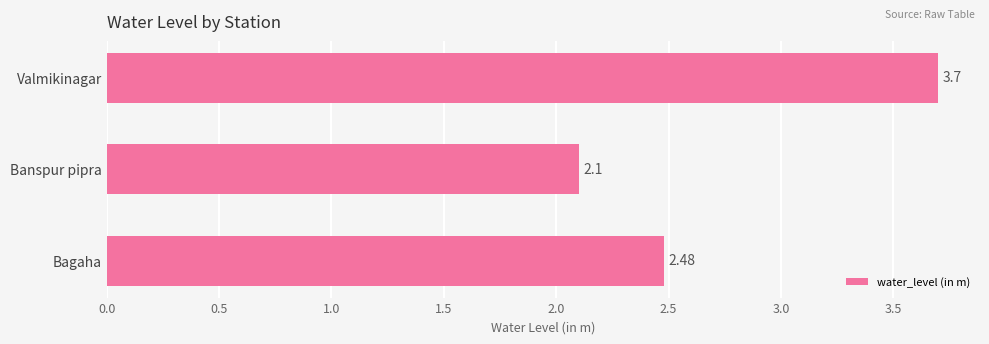

Which label corresponds to the smallest value in the chart?

Banspur pipra